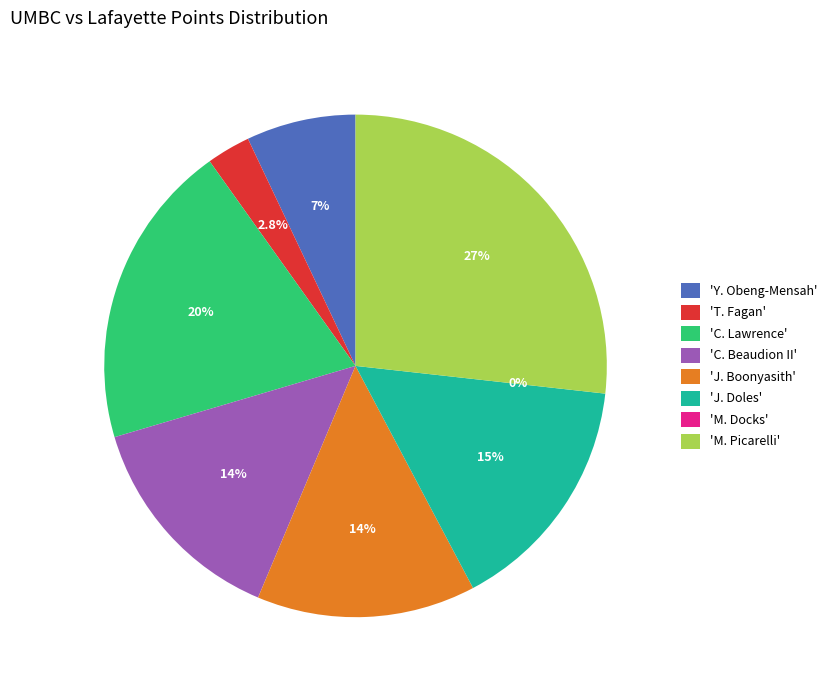

Combined, do J. Doles and T. Fagan account for over 50%?

No